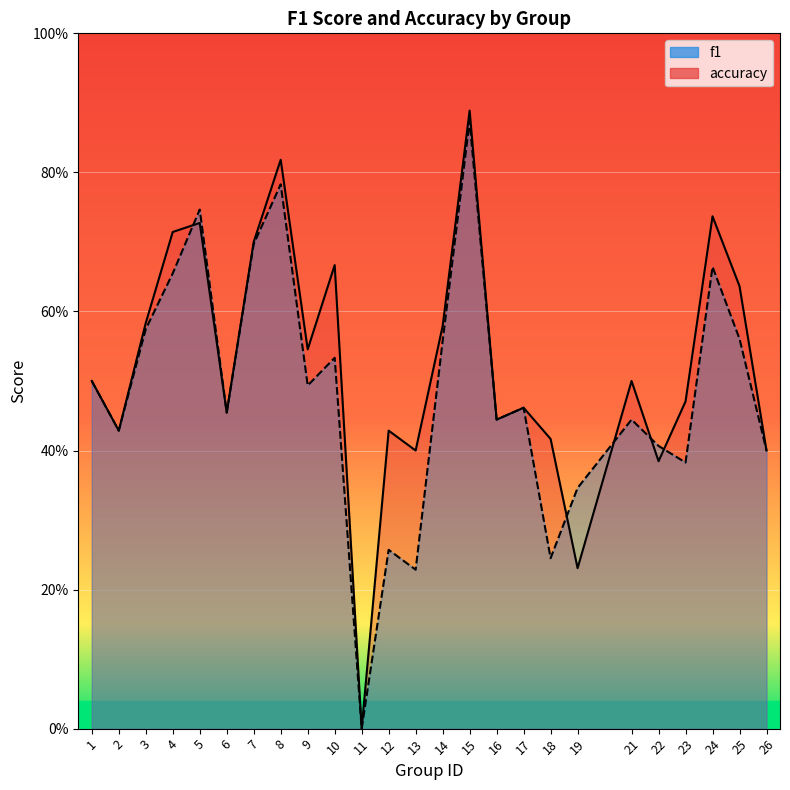

What is the total value across all series at 13?

0.6